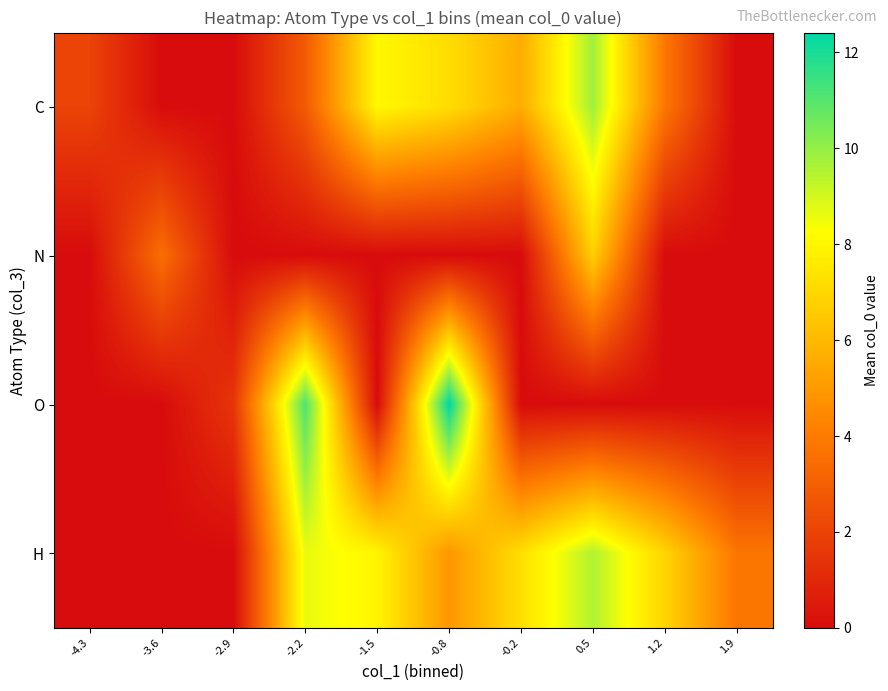

Reading left to right, transcribe all the data shown in this chart.

C: -4.3=2.0	-3.6=0.0	-2.9=0.0	-2.2=2.8	-1.5=8.1	-0.8=7.2	-0.2=5.6	0.5=9.8	1.2=3.9	1.9=0.0
N: -4.3=0.0	-3.6=3.5	-2.9=0.0	-2.2=0.0	-1.5=0.0	-0.8=0.0	-0.2=0.0	0.5=6.7	1.2=0.0	1.9=0.0
O: -4.3=0.0	-3.6=0.0	-2.9=1.5	-2.2=11.1	-1.5=0.0	-0.8=12.4	-0.2=0.0	0.5=0.0	1.2=0.0	1.9=0.0
H: -4.3=0.0	-3.6=0.0	-2.9=0.0	-2.2=8.6	-1.5=8.0	-0.8=4.9	-0.2=7.2	0.5=9.5	1.2=6.9	1.9=3.8